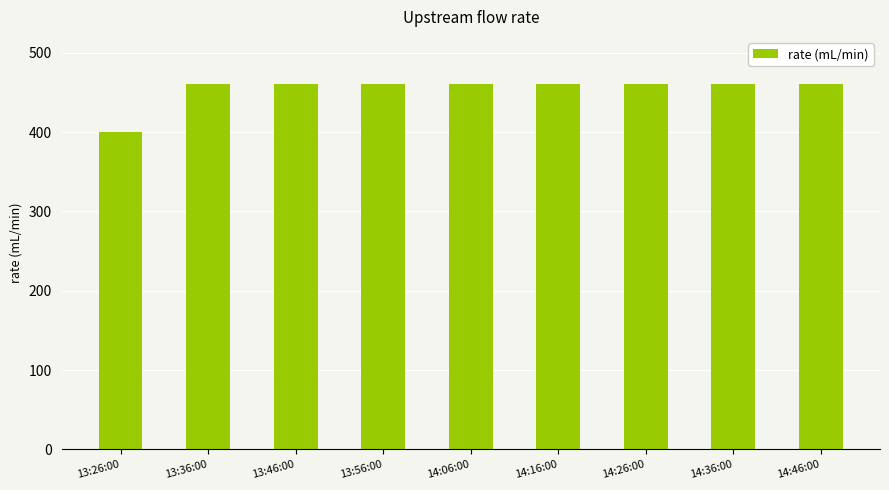

Is it true that the value at 13:56:00 is 649?

False